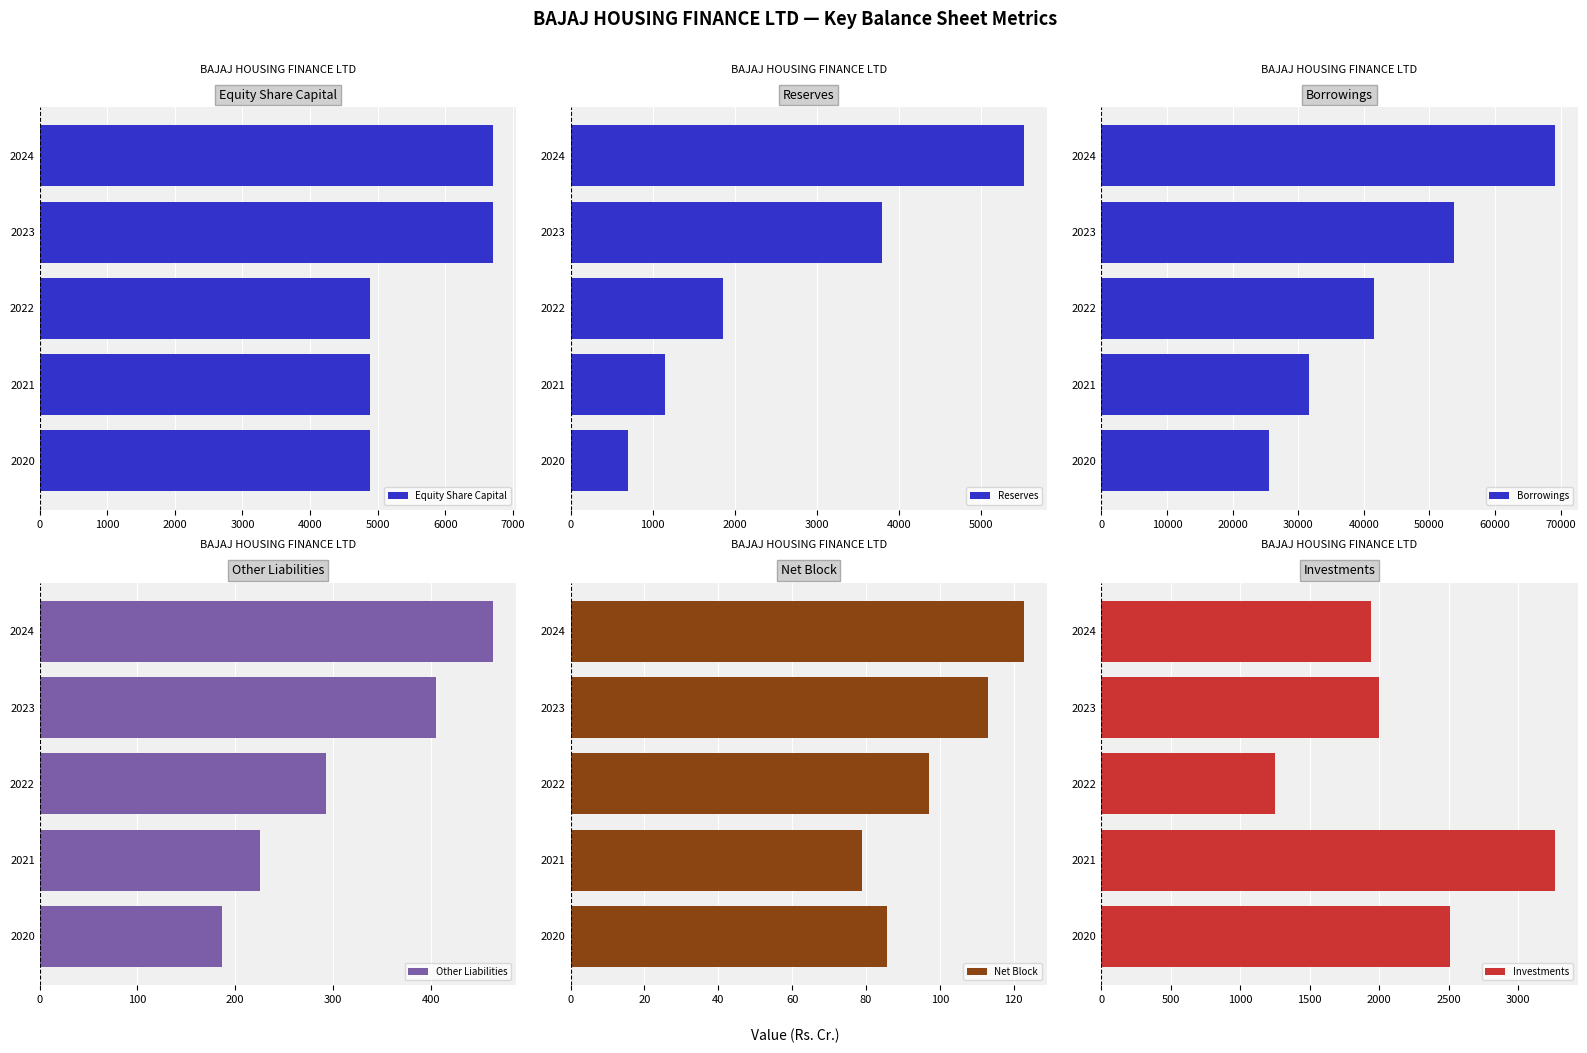

Are the bars grouped side by side (vs. stacked)?

Yes